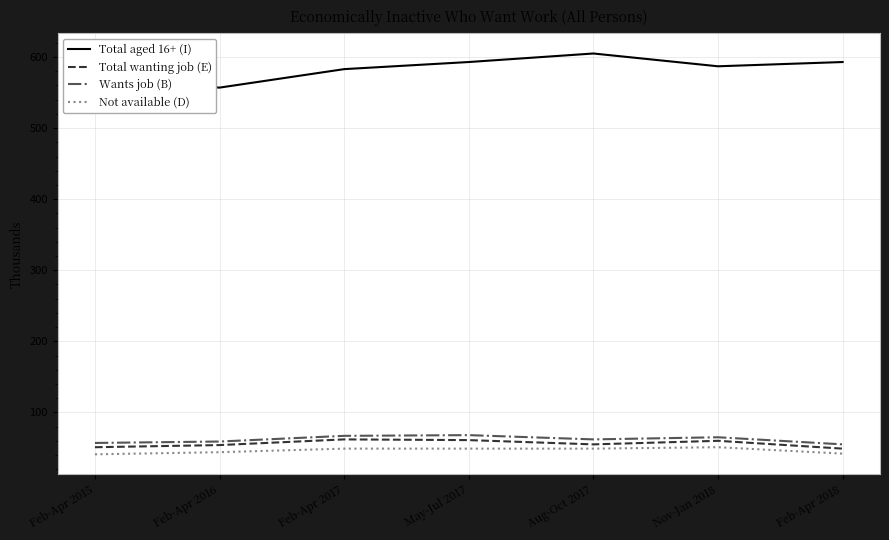

Is the value of Not available (D) at Feb-Apr 2017 greater than the value of Wants job (B) at Aug-Oct 2017?

No